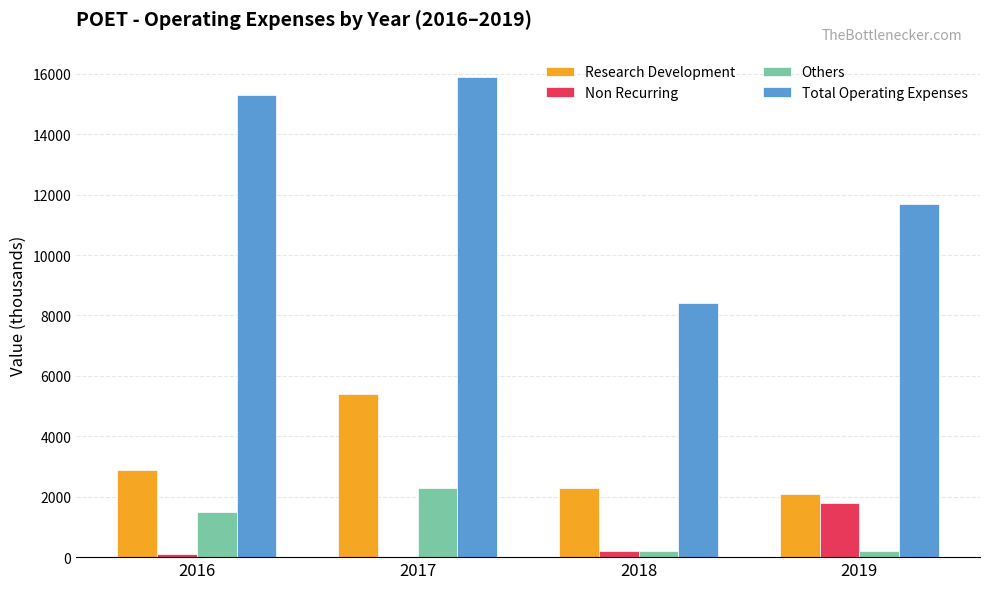

Reading left to right, list all the values displayed in this chart.

Research Development: 2016=2900	2017=5400	2018=2300	2019=2100
Non Recurring: 2016=100	2017=0	2018=200	2019=1800
Others: 2016=1500	2017=2300	2018=200	2019=200
Total Operating Expenses: 2016=15300	2017=15900	2018=8400	2019=11700